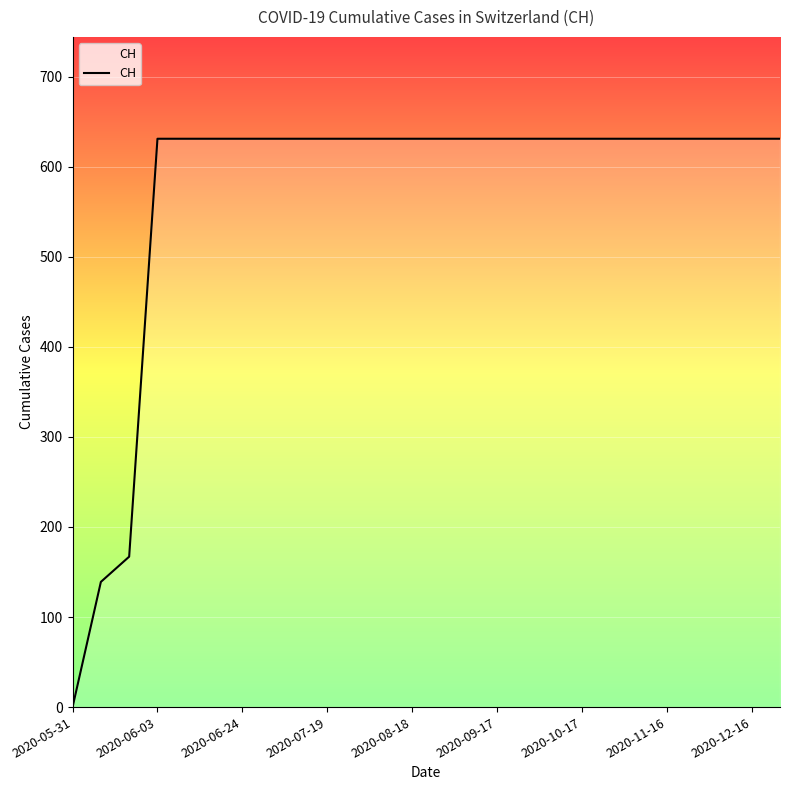

Which label corresponds to the smallest value in the chart?

2020-05-31